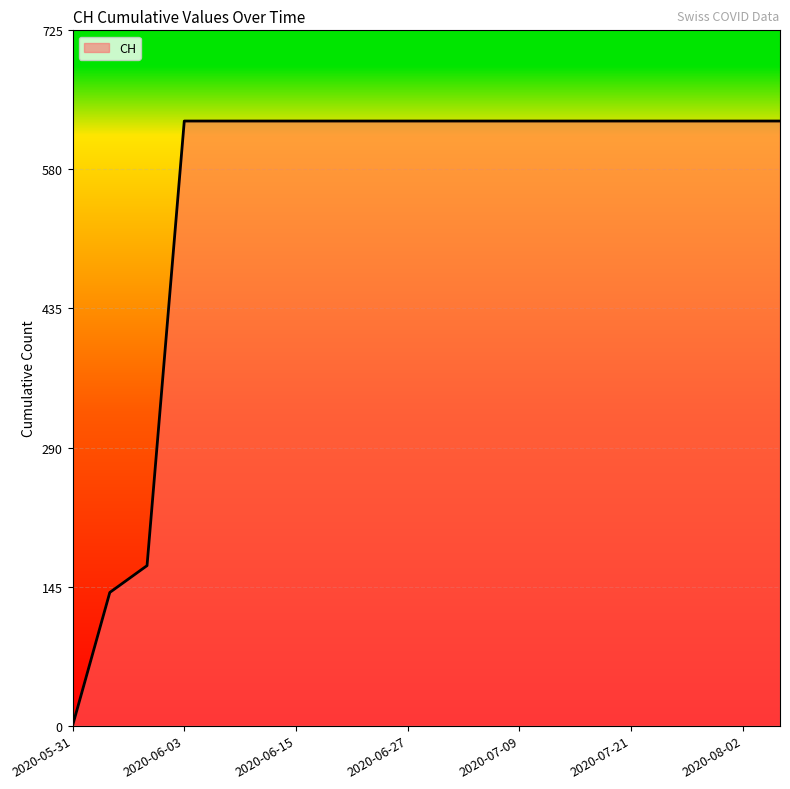

What is the difference between the maximum and minimum values?

631